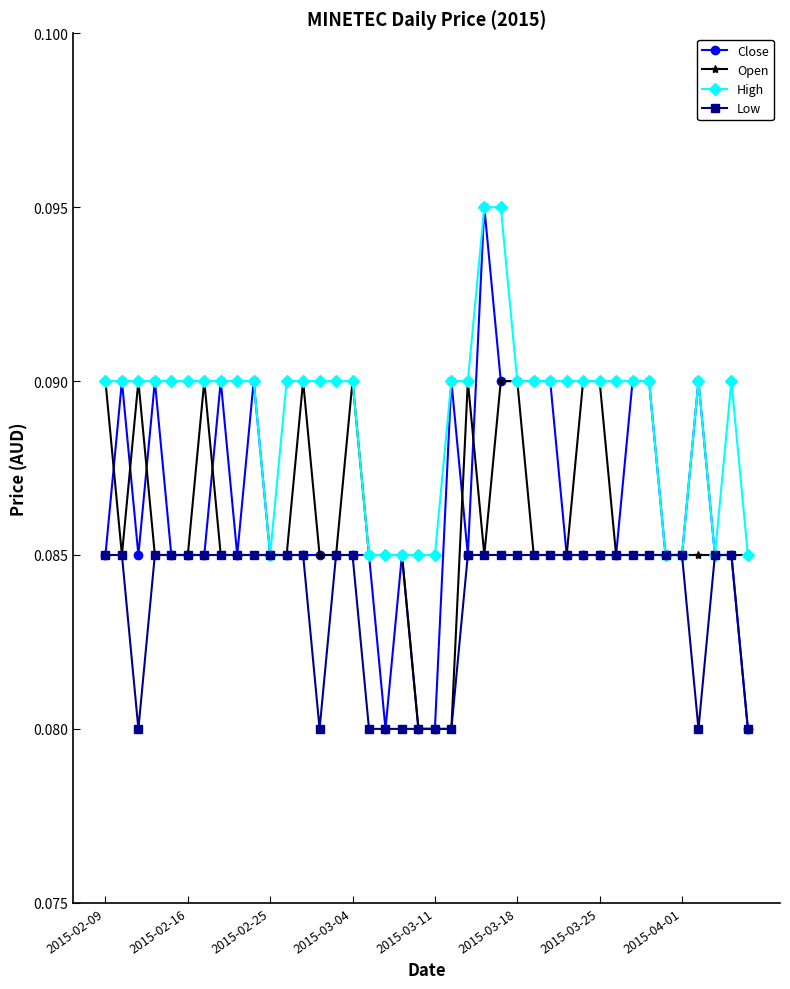

At how many categories does at least one series exceed 0?

40